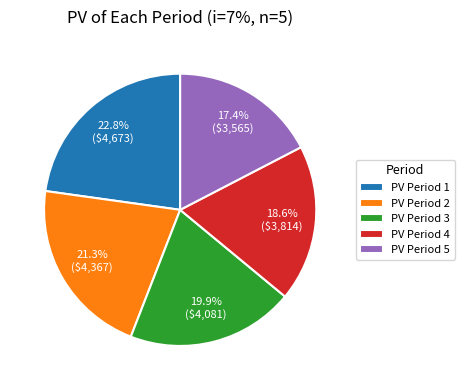

Does PV Period 1 represent more than half of the total?

No